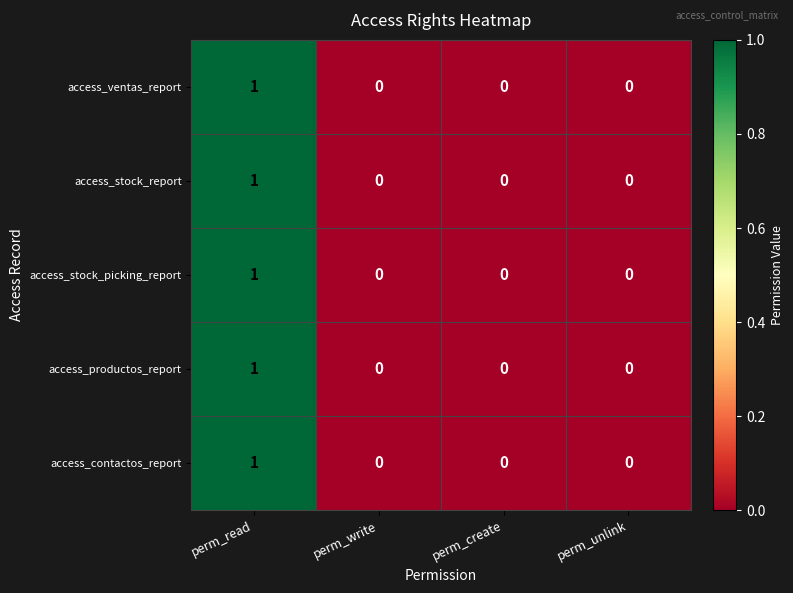

The value of access_productos_report at perm_create is 0. True or false?

True